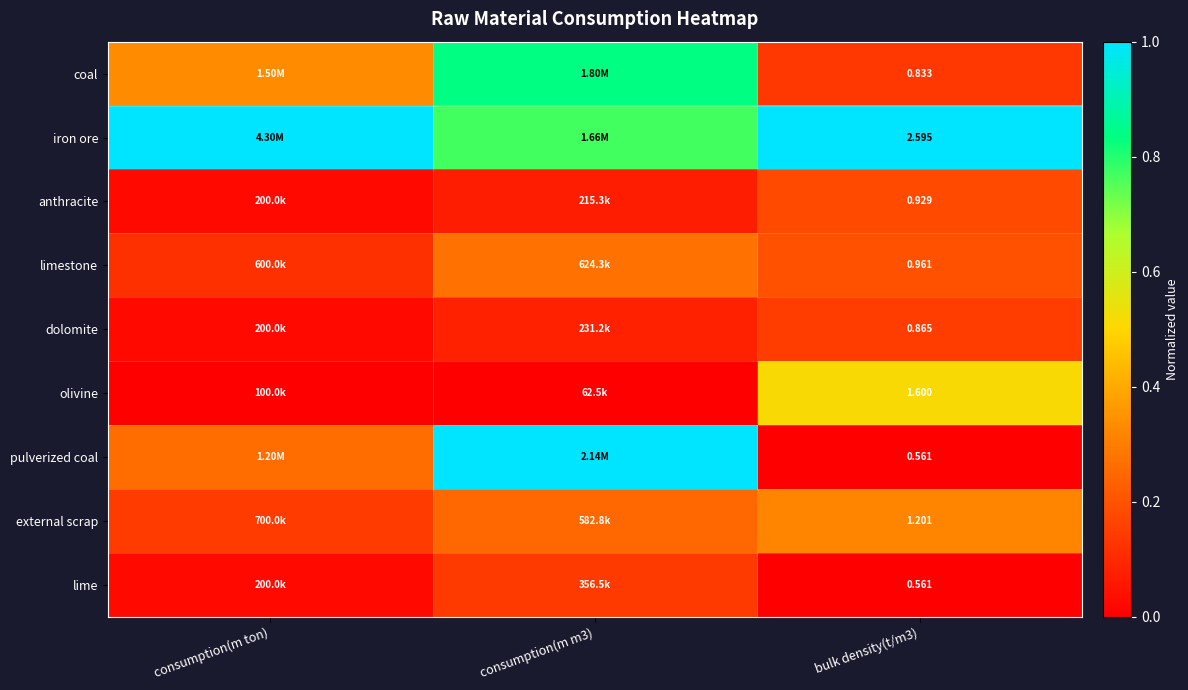

At which label is coal closest to 0?

bulk density(t/m3)